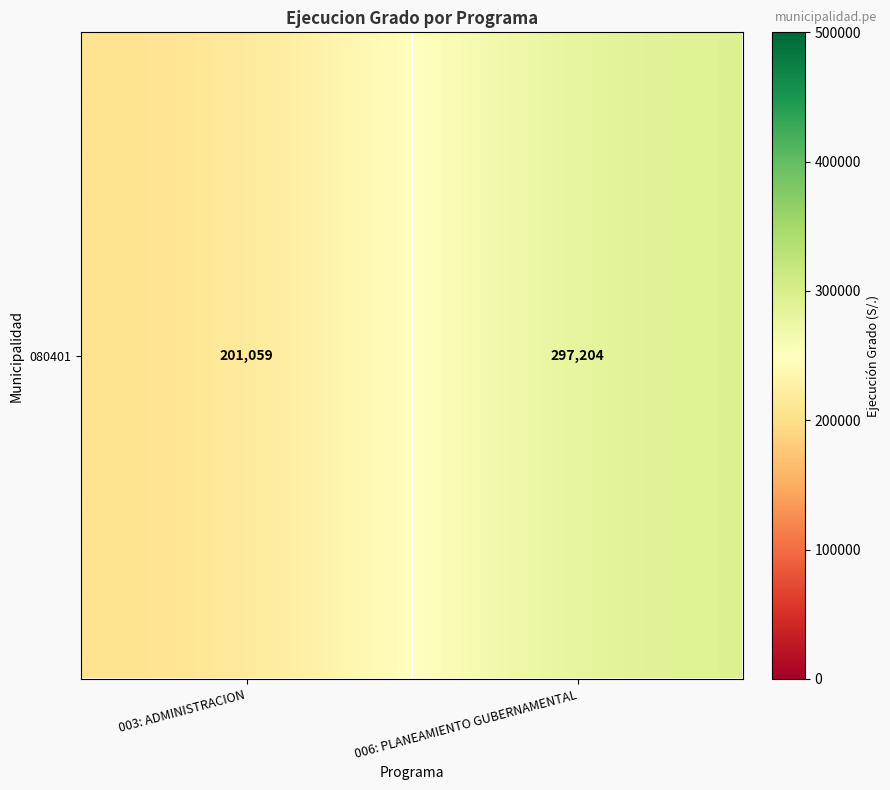

At which label is the value closest to 249131?

003: ADMINISTRACION